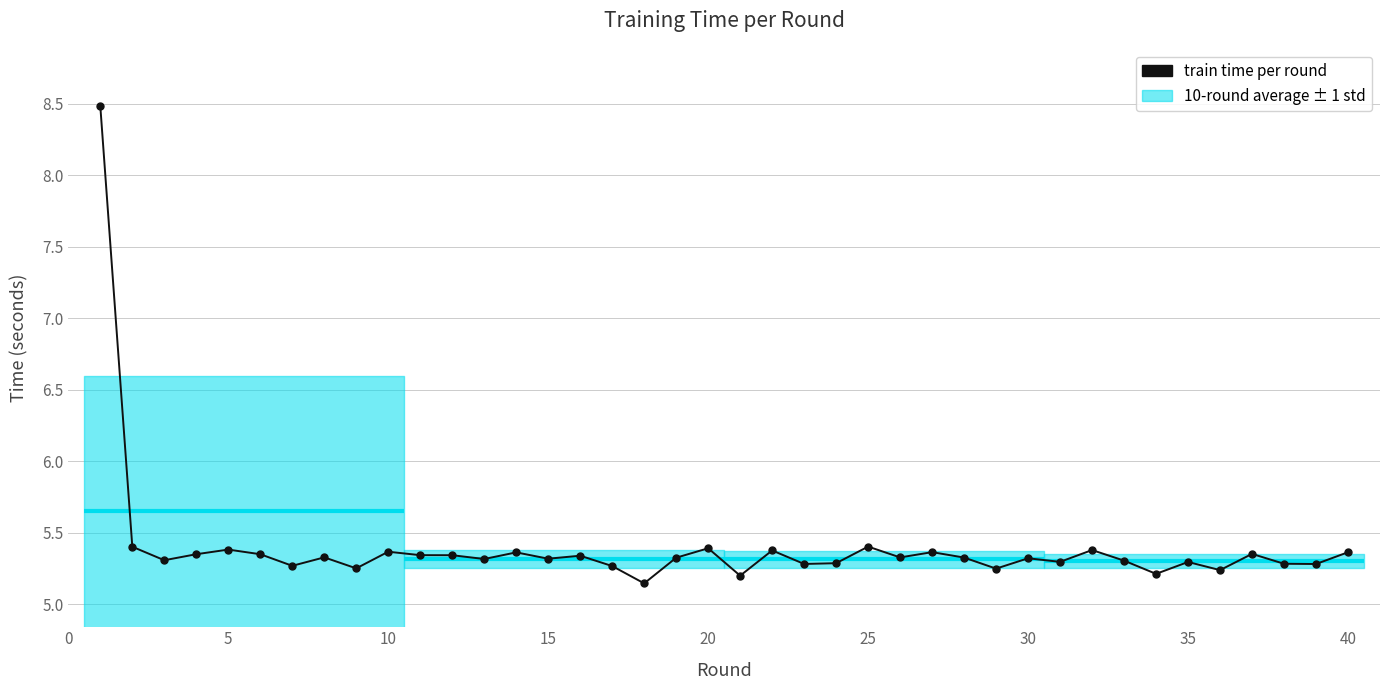

What is the maximum value shown in the chart?

8.5